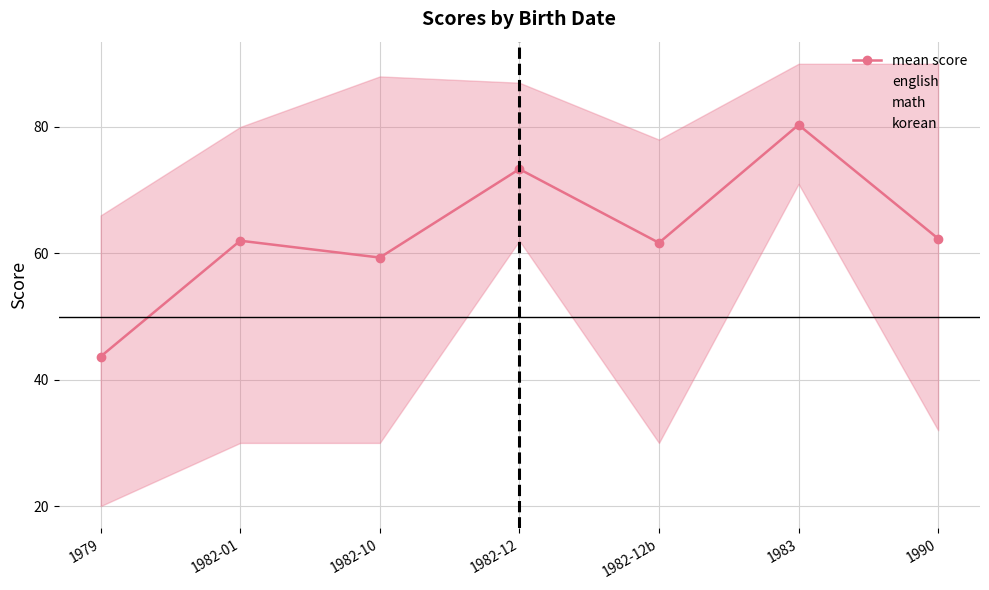

Reading left to right, list all the values displayed in this chart.

mean score: 43.7	62.0	59.3	73.3	61.7	80.3	62.3
english: 45.0	76.0	30.0	87.0	78.0	90.0	65.0
math: 66.0	30.0	88.0	62.0	77.0	80.0	32.0
korean: 20.0	80.0	60.0	71.0	30.0	71.0	90.0